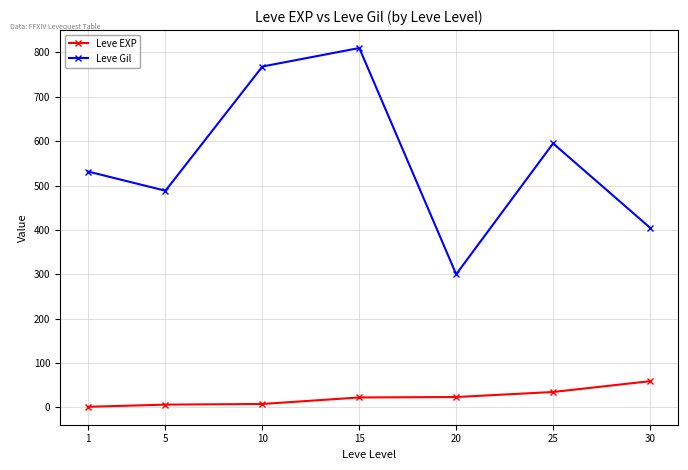

Rank the series at 5 from lowest to highest value.

Leve EXP, Leve Gil